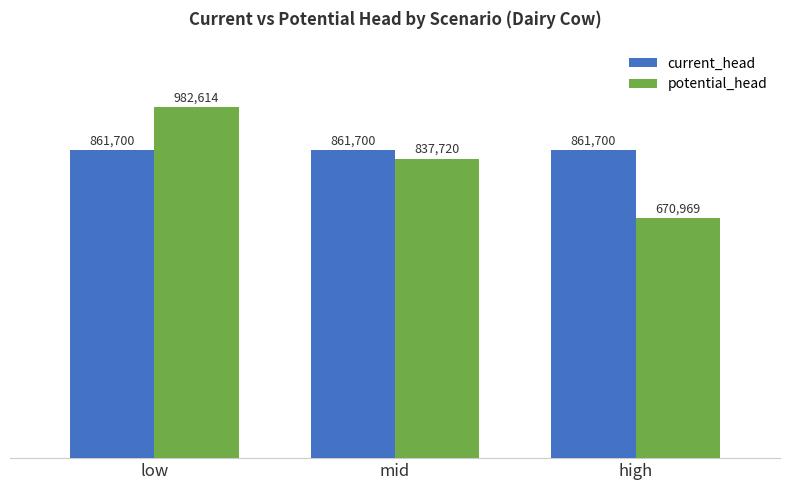

Where is current_head nearest to the value 861700?

low